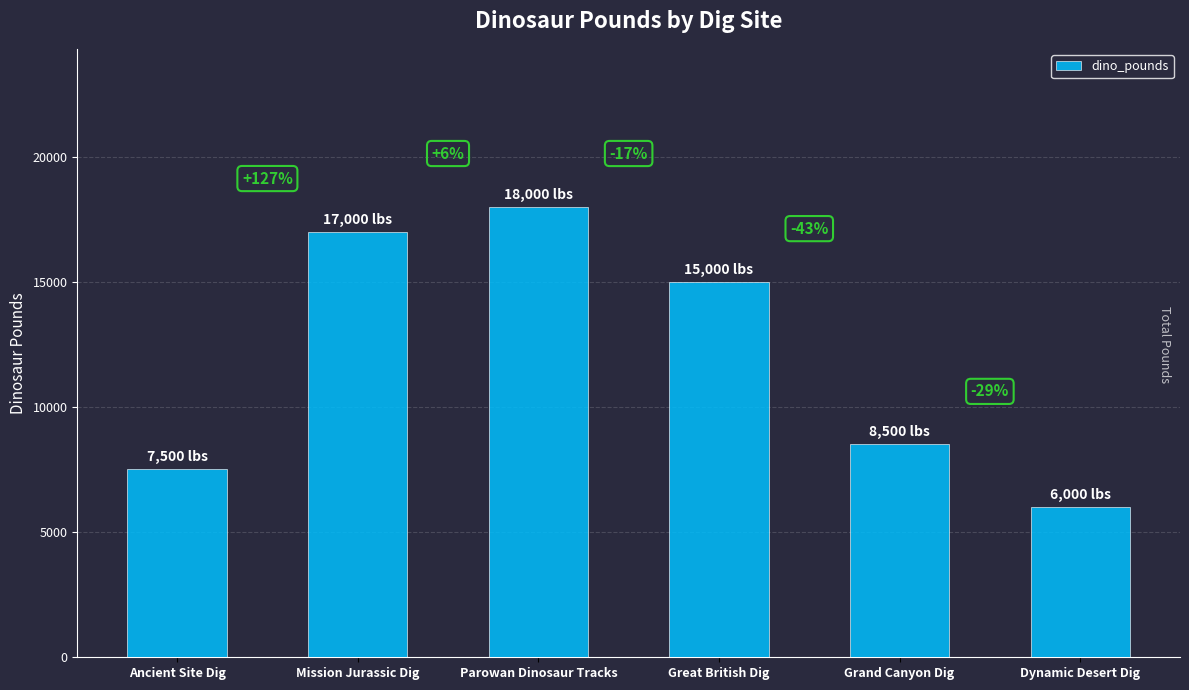

What is the smallest value displayed?

6000